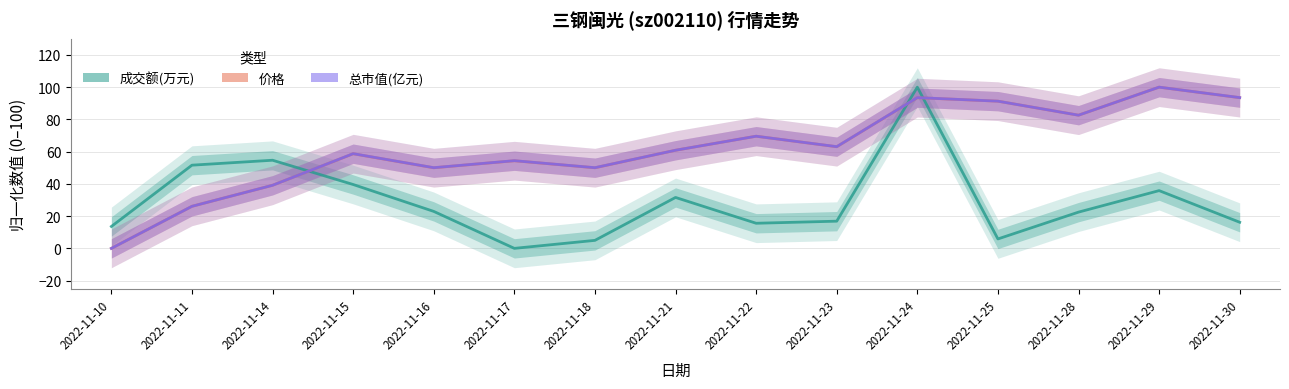

List the series in order of their peak value, lowest first.

成交额(万元), 价格, 总市值(亿元)